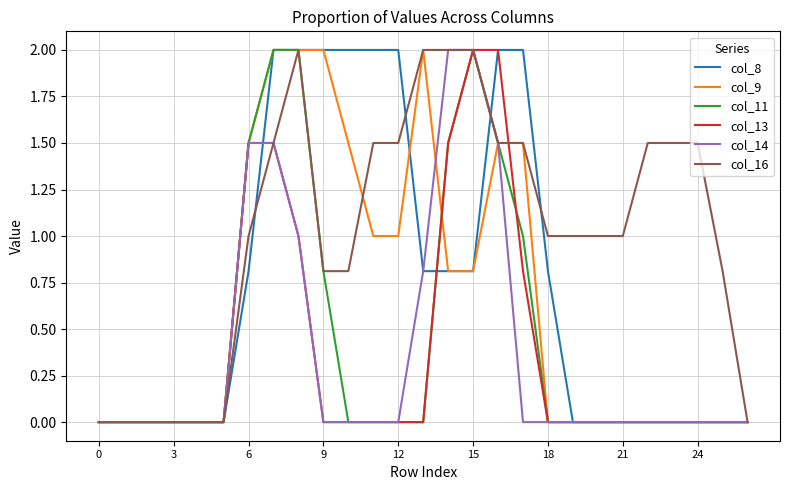

Which series has the largest total across all categories?

col_16